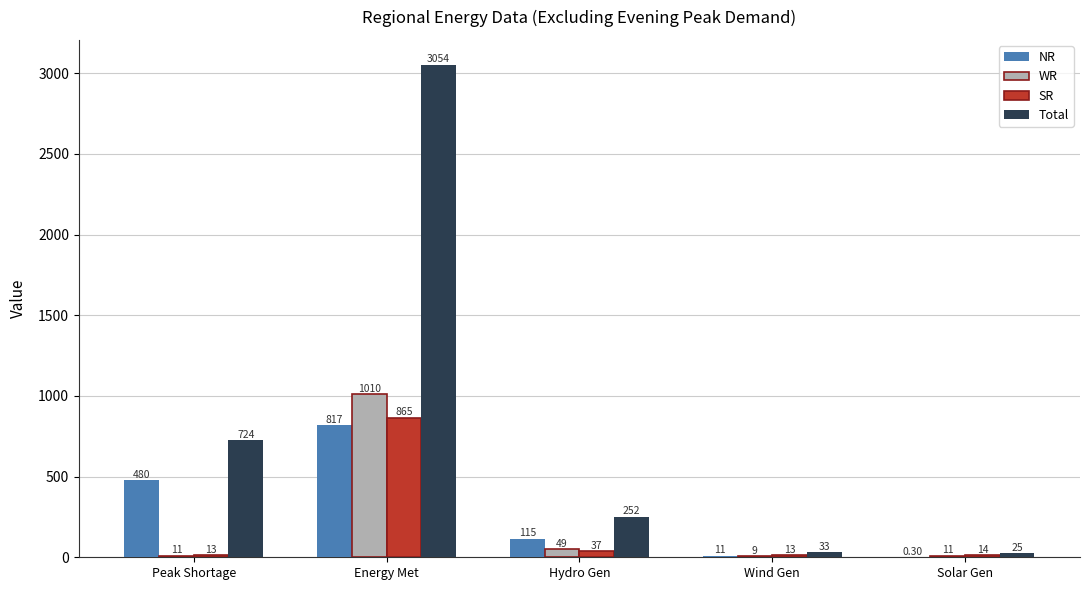

Which series has the largest range (max minus min)?

Total